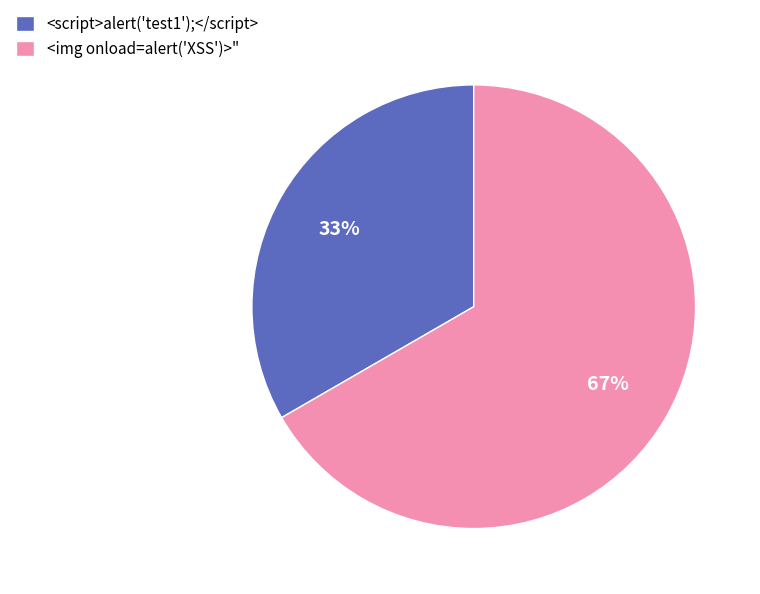

To the nearest percent, what is the combined percentage of <script>alert('test1');</script> and <img onload=alert('XSS')>"?

100%